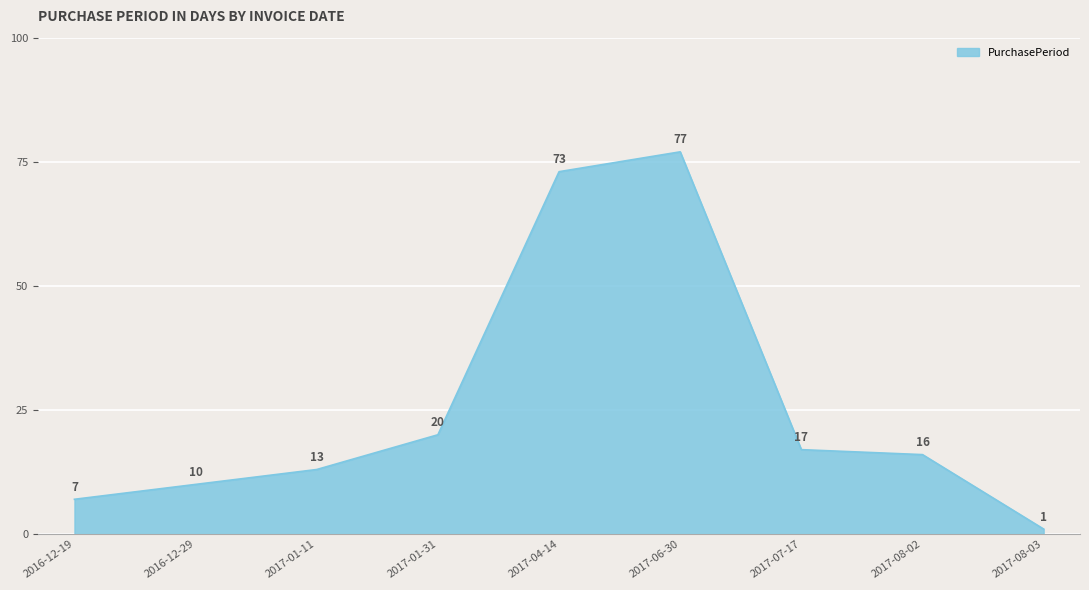

Which has a higher value, 2017-01-11 or 2017-08-02?

2017-08-02